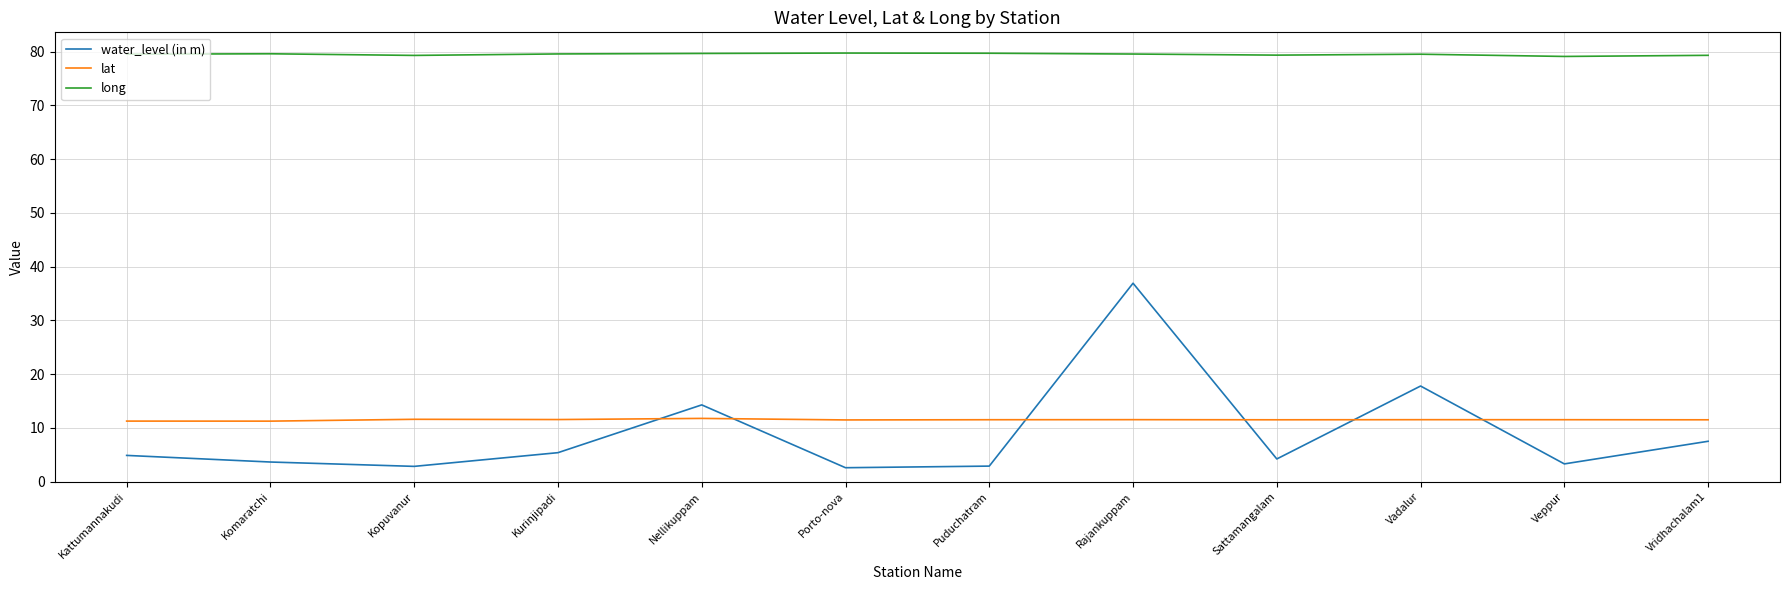

What position from the left is Rajankuppam?

8